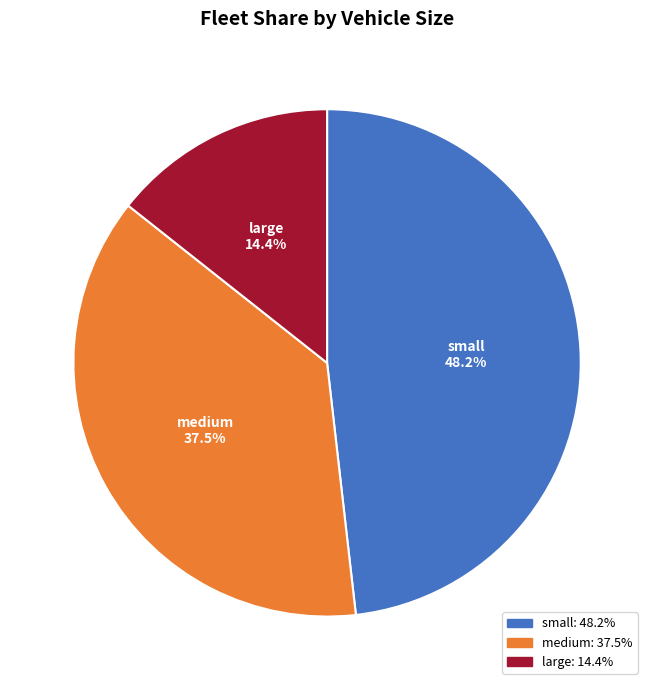

To the nearest percent, what portion does small represent?

48%